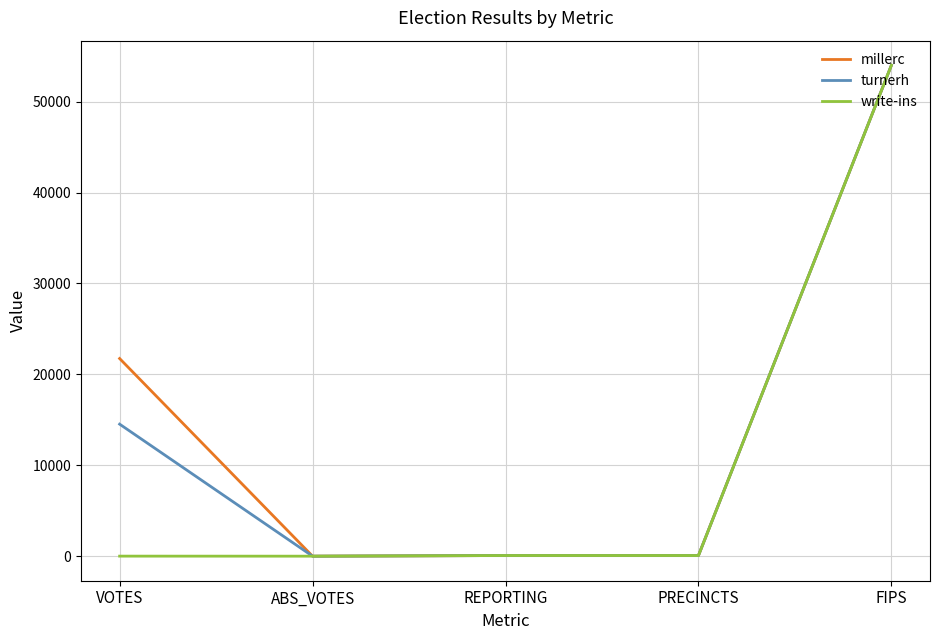

The value of write-ins at ABS_VOTES is 0. True or false?

True